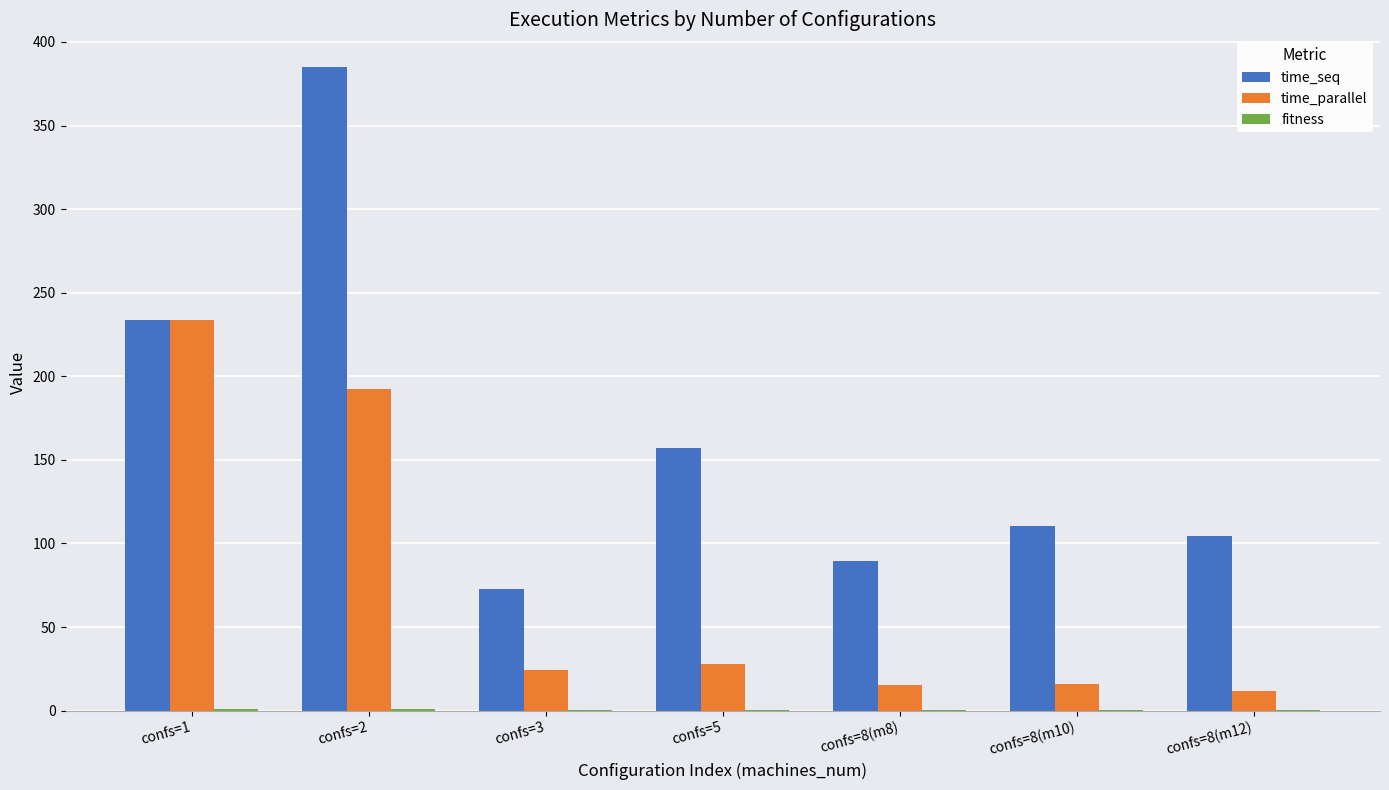

How many data points does each series have?

7